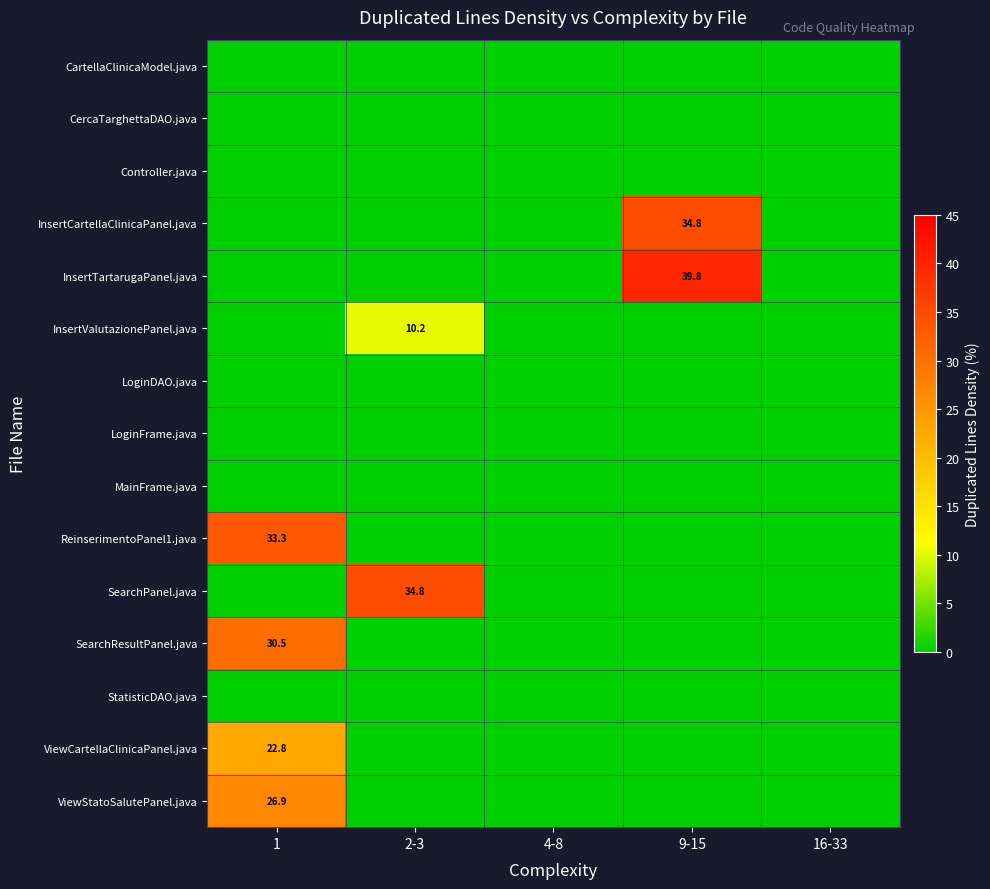

The value of InsertCartellaClinicaPanel.java at 4-8 is 0.0. True or false?

True